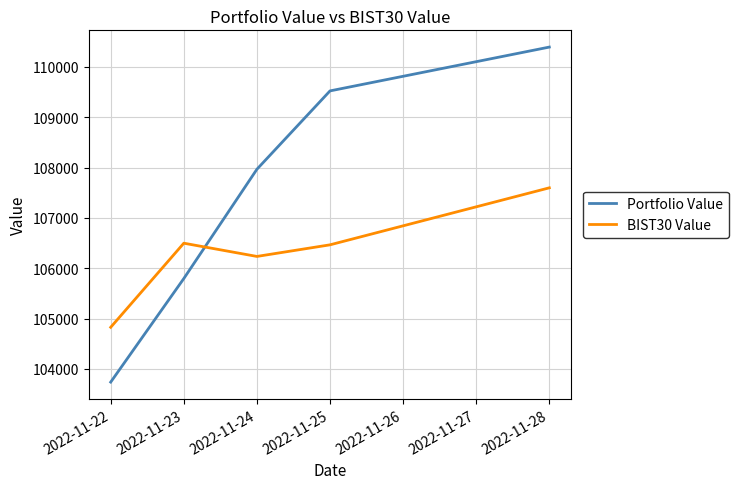

Which series has the largest total across all categories?

Portfolio Value